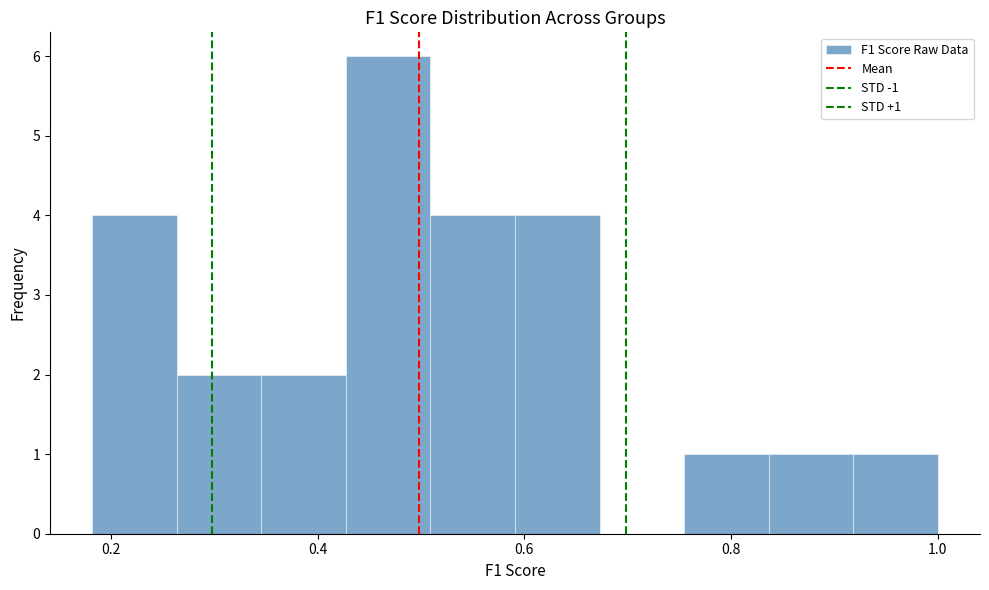

Over which range of the x-axis is the bar tallest?

0.42 to 0.50